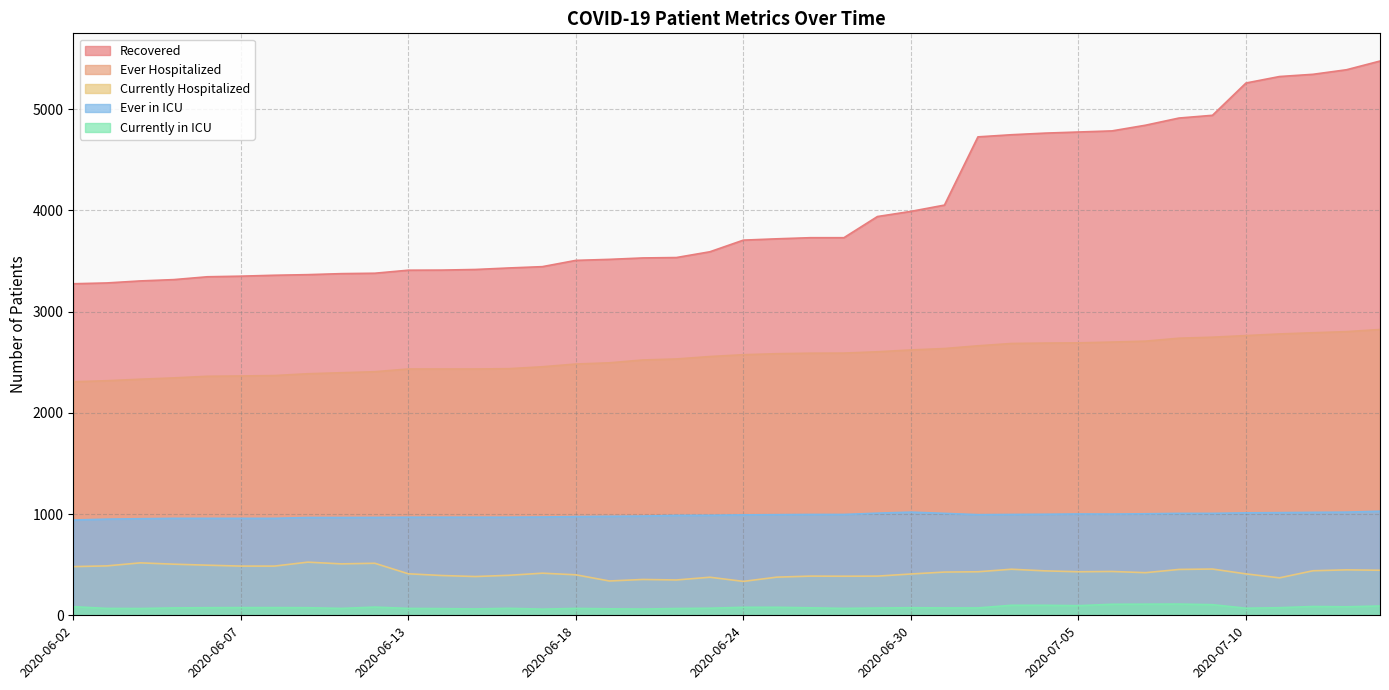

True or false: Currently in ICU and Currently Hospitalized cross at least once.

False